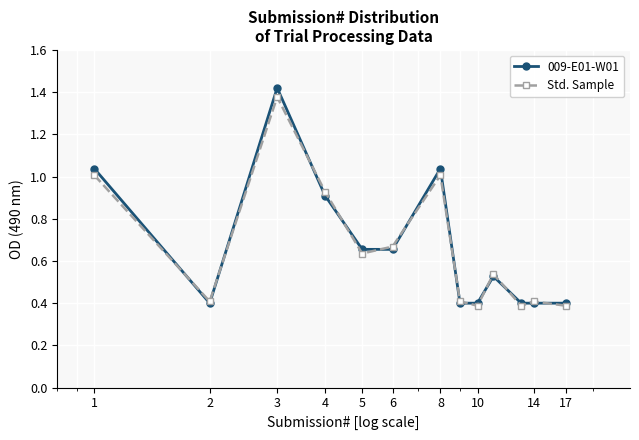

Which series has the widest spread of values?

009-E01-W01